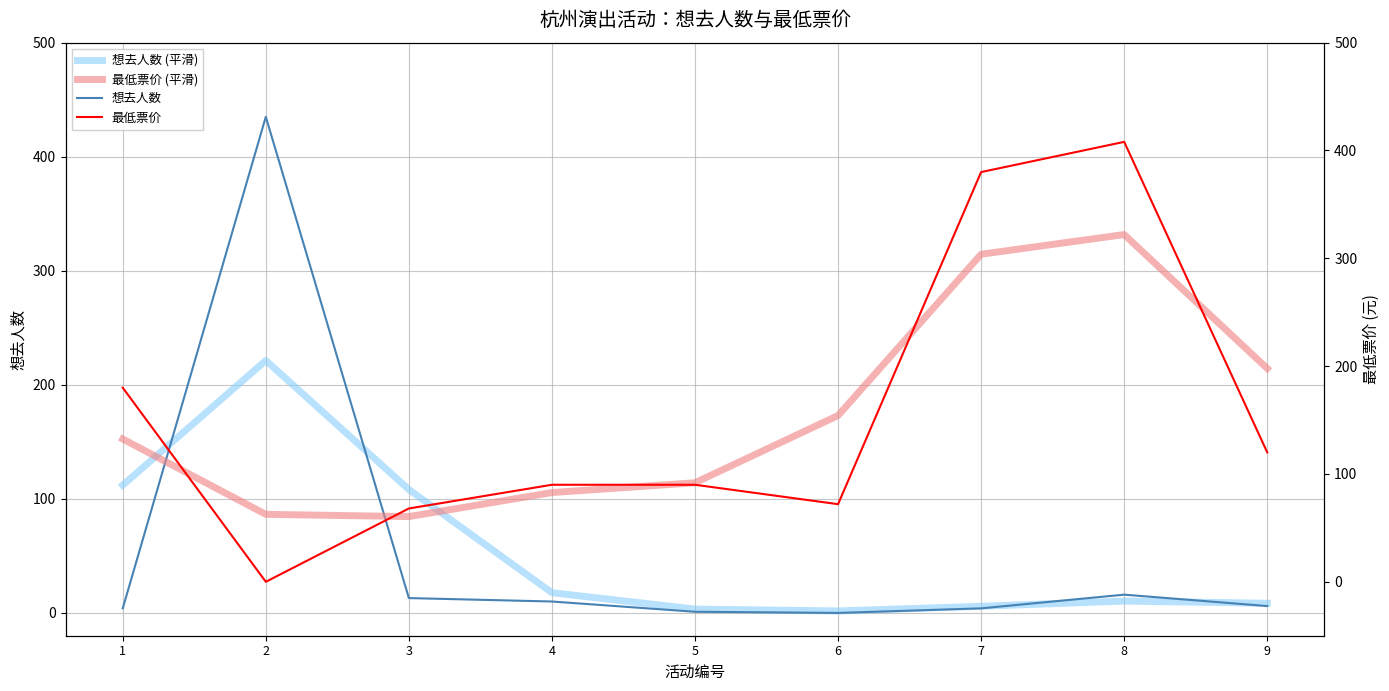

How many categories are shown in the chart?

9